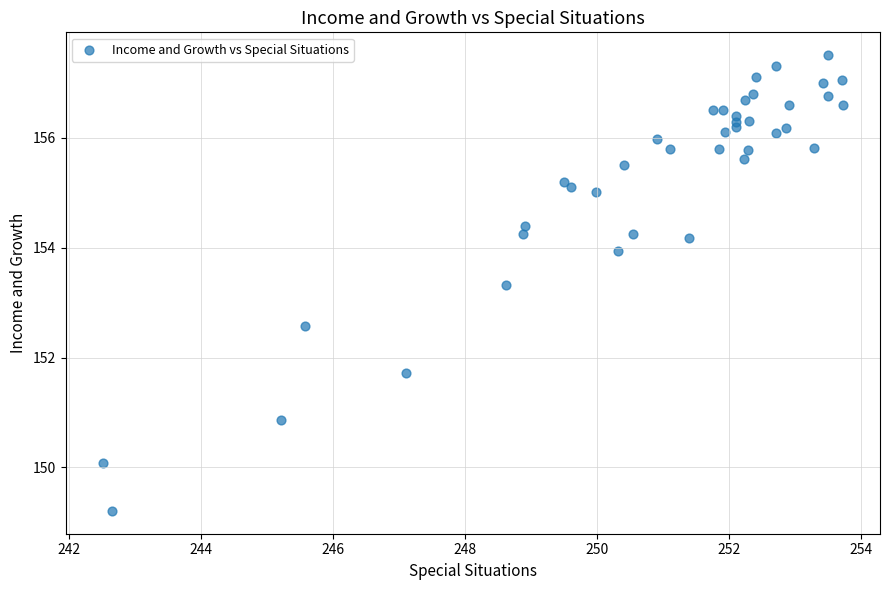

What Y value in the scatter plot is closest to 153?

153.3